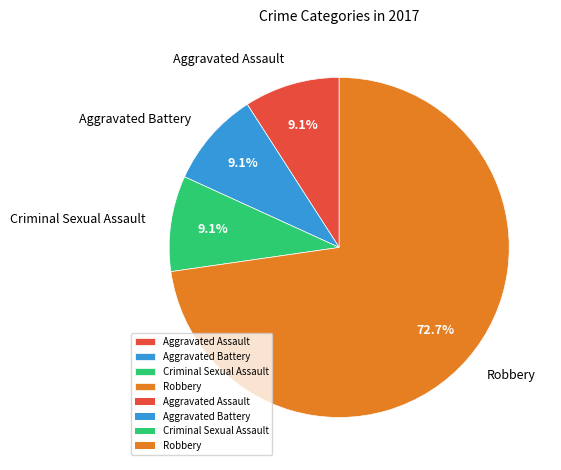

Combined, do Aggravated Battery and Criminal Sexual Assault account for over 50%?

No